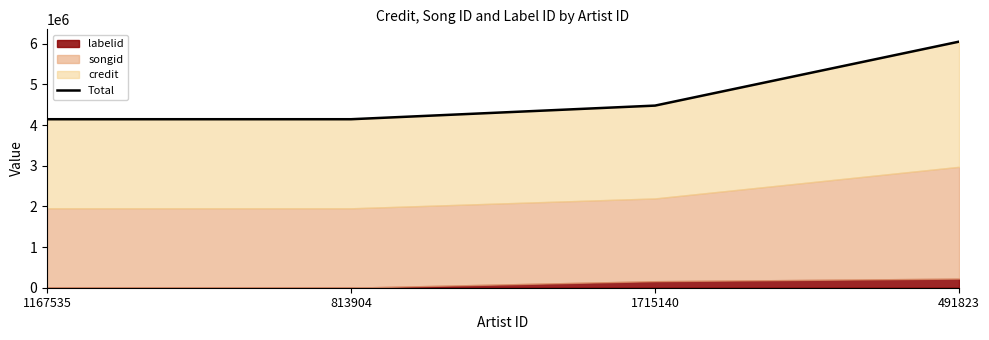

How many lines are shown in the chart?

1